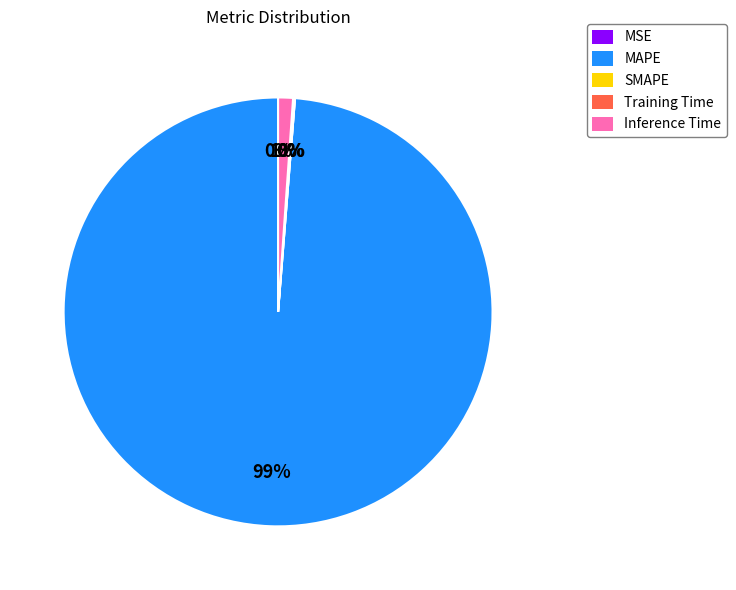

To the nearest percent, what is the difference between the largest and smallest slice percentages?

99%